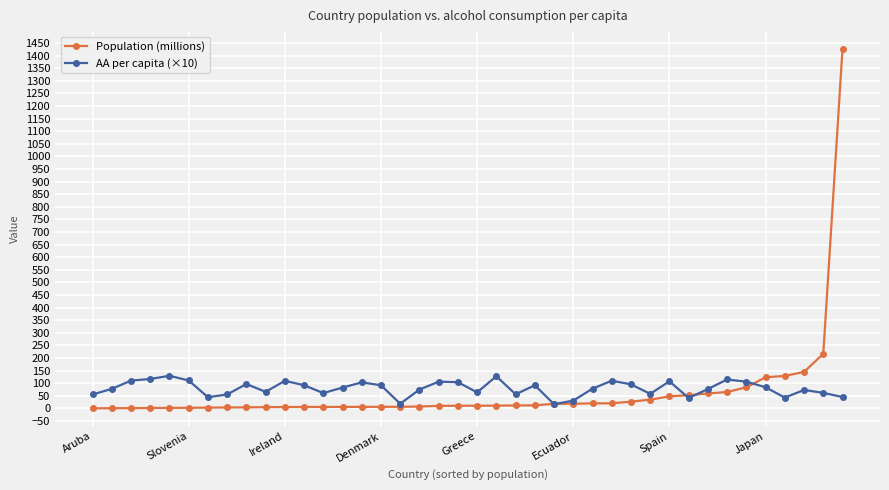

What is the value of the AA per capita (×10) point at the 15th from the left?

103.0